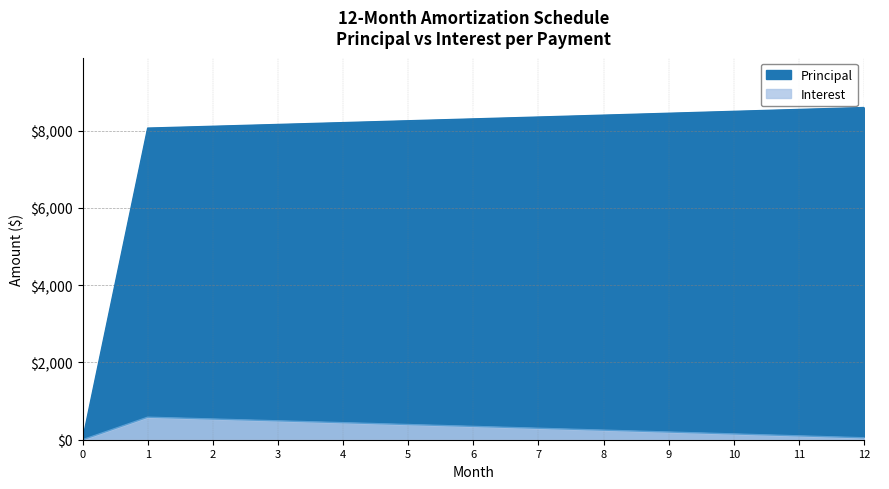

Reading left to right, transcribe all the data shown in this chart.

Principal: 0.0	8069.3	8116.4	8163.8	8211.4	8259.3	8307.5	8355.9	8404.7	8453.7	8503.0	8552.6	8602.5
Interest: 0.0	583.3	536.3	488.9	441.3	393.4	345.2	296.8	248.0	199.0	149.7	100.1	50.2